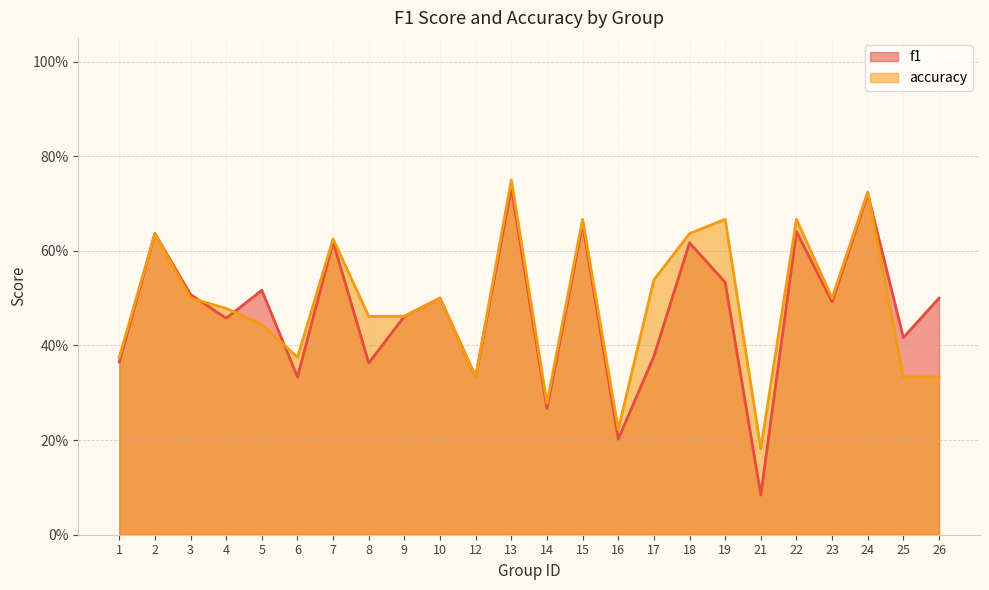

What is the difference between the f1 values at 4 and 19?

0.1